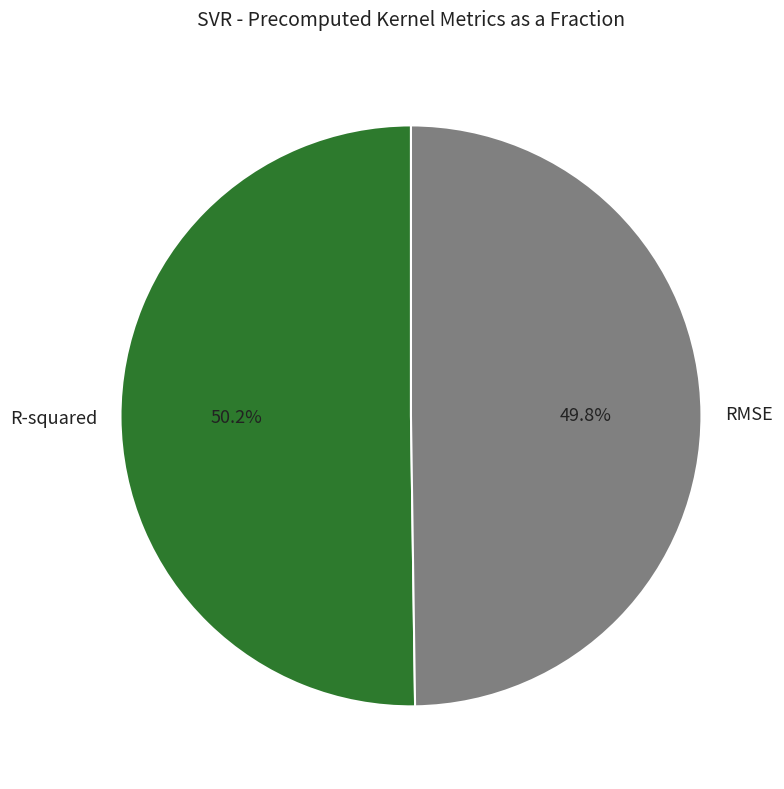

What is the total percentage of RMSE and R-squared?

100.0%